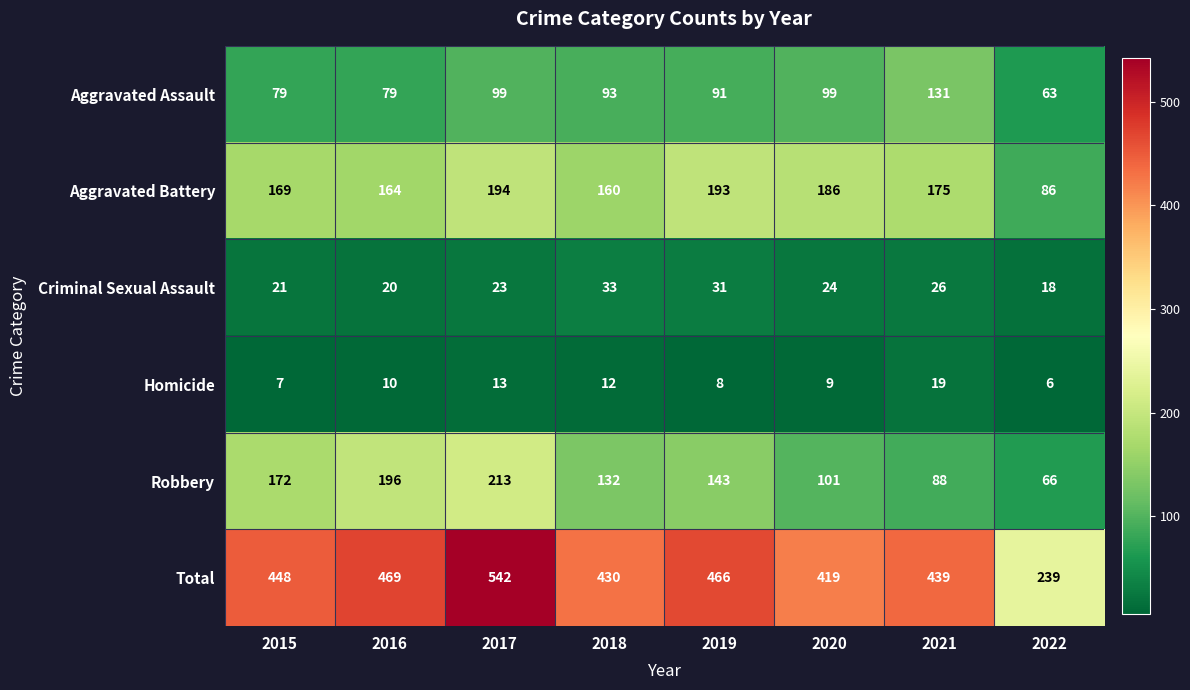

Where is Homicide nearest to the value 12?

2018